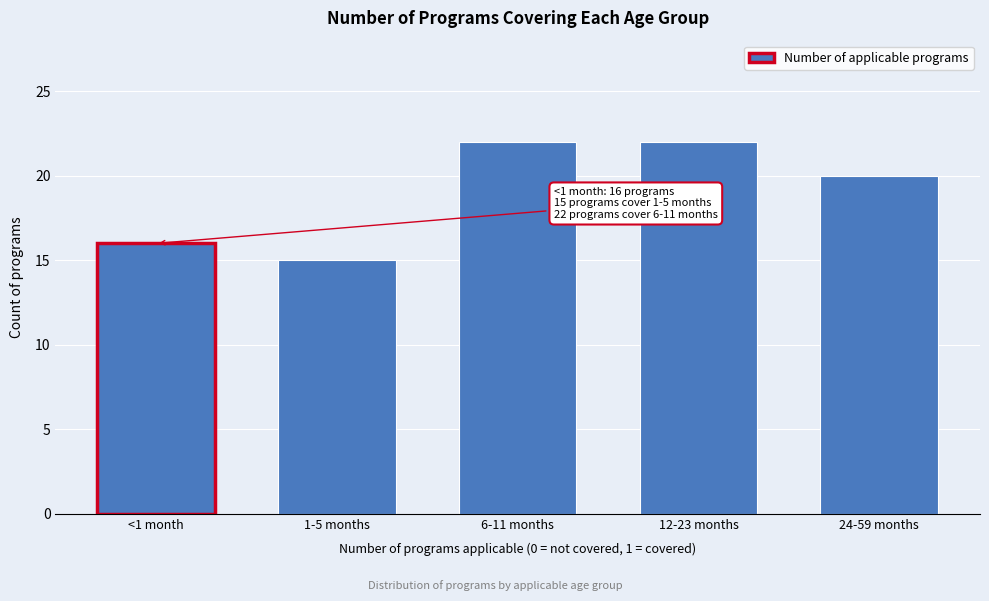

Reading left to right, transcribe all the data shown in this chart.

<1 month=16	1-5 months=15	6-11 months=22	12-23 months=22	24-59 months=20